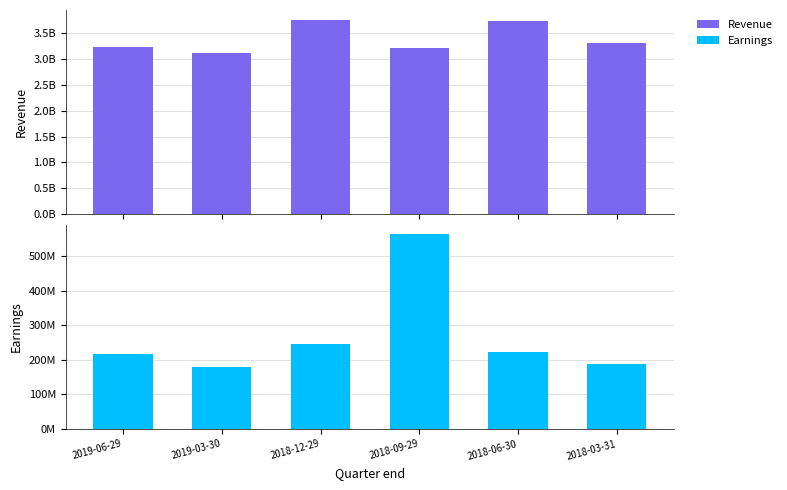

Is it true that Earnings equals 189000000 at 2018-03-31?

True